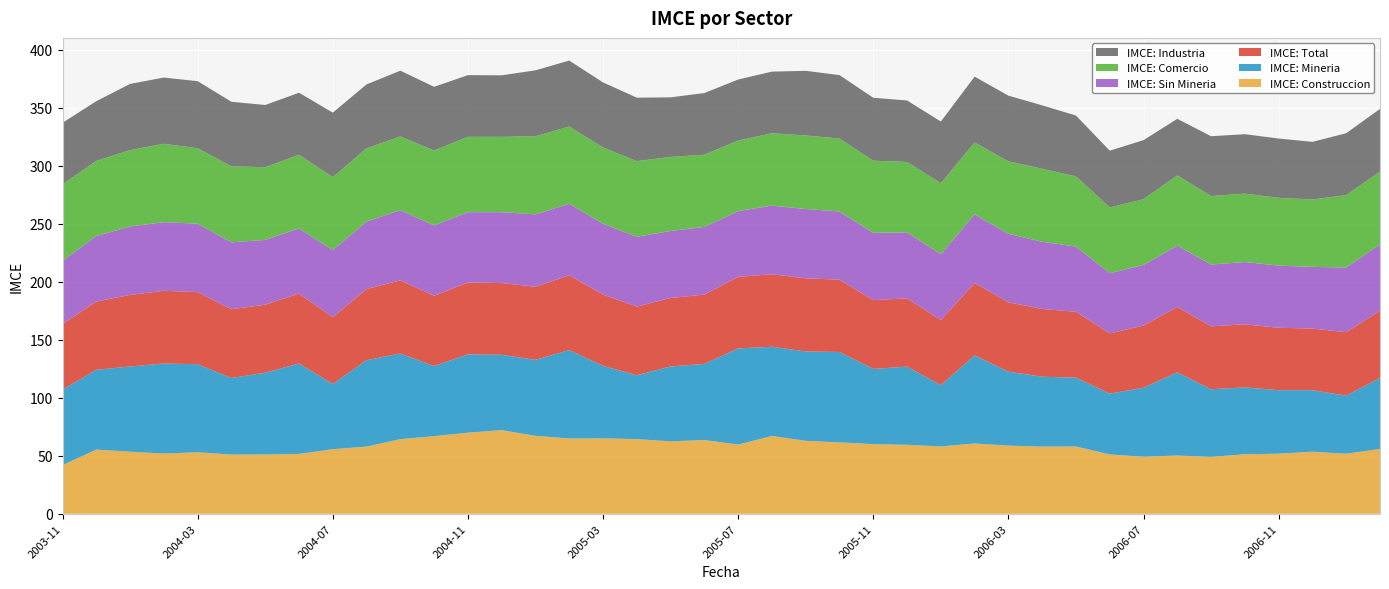

Reading left to right, transcribe all the data shown in this chart.

IMCE: Construccion: 41.9	55.3	53.5	51.9	53.0	51.0	51.1	51.6	55.6	57.9	64.3	66.9	69.9	72.1	67.1	64.9	65.0	64.3	62.4	63.5	59.6	67.0	62.8	61.5	60.0	59.4	58.0	60.6	58.7	57.9	58.0	51.1	49.1	50.2	49.0	51.3	51.8	53.5	51.7	55.9
IMCE: Mineria: 65.1	68.8	73.4	77.6	75.8	66.0	70.5	77.9	56.2	74.5	73.8	60.4	67.5	65.0	65.5	76.2	62.5	55.0	64.5	65.6	82.9	76.9	77.0	78.0	64.8	67.4	52.9	76.0	63.7	60.2	59.3	52.4	59.5	71.7	58.3	57.6	54.8	53.0	50.1	61.2
IMCE: Total: 56.5	58.8	61.7	62.6	62.1	59.2	58.6	60.3	57.5	61.3	63.0	60.6	61.9	61.8	63.0	64.4	61.4	59.2	59.0	59.7	61.7	62.5	63.0	62.4	59.3	58.8	56.0	62.4	59.8	58.4	56.8	51.9	53.6	56.4	54.2	54.4	53.8	53.1	54.7	57.9
IMCE: Sin Mineria: 54.5	56.5	59.0	59.1	59.0	57.7	55.9	56.2	57.9	58.2	60.5	60.6	60.6	61.1	62.4	61.7	61.1	60.2	57.7	58.3	56.7	59.2	59.7	58.8	58.0	56.9	56.8	59.2	58.9	58.0	56.2	51.8	52.3	52.8	53.3	53.6	53.5	53.1	55.8	57.2
IMCE: Comercio: 65.9	64.7	65.8	67.5	65.1	65.4	62.7	63.5	62.8	63.1	63.5	64.5	64.9	64.9	67.3	66.5	65.7	65.2	63.9	62.2	60.8	62.3	63.4	62.9	62.2	60.7	61.2	61.9	62.5	62.9	60.5	56.7	56.5	60.6	59.0	59.0	58.4	58.1	62.4	62.7
IMCE: Industria: 53.0	51.5	57.0	57.1	57.8	55.7	53.6	53.5	55.6	55.1	56.7	54.9	53.2	53.0	56.8	56.8	56.1	54.7	51.3	53.1	52.6	53.1	55.7	54.6	54.2	53.0	53.2	56.8	56.6	54.6	52.4	48.9	51.0	48.8	51.5	51.2	51.1	49.6	53.4	54.0